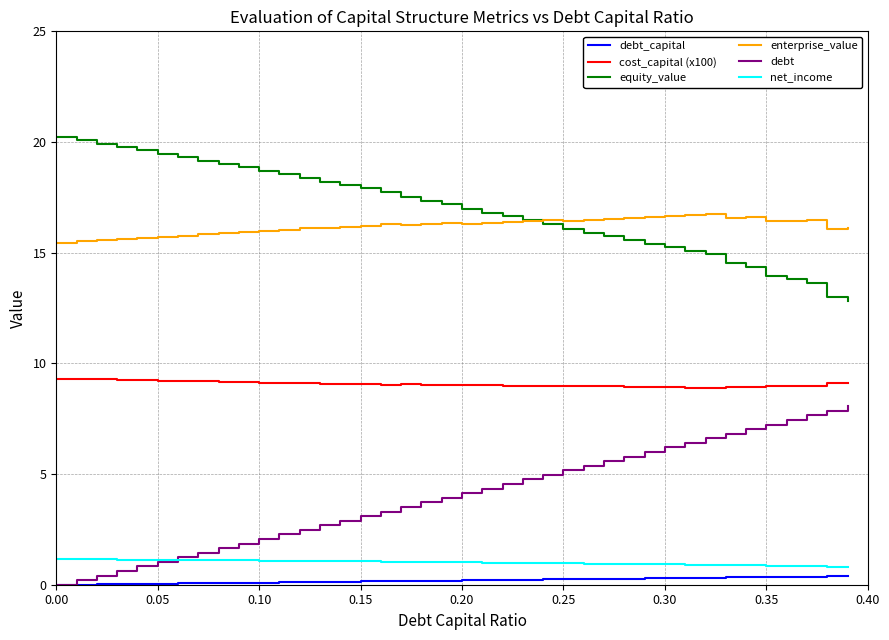

Which series has the widest spread of values?

debt